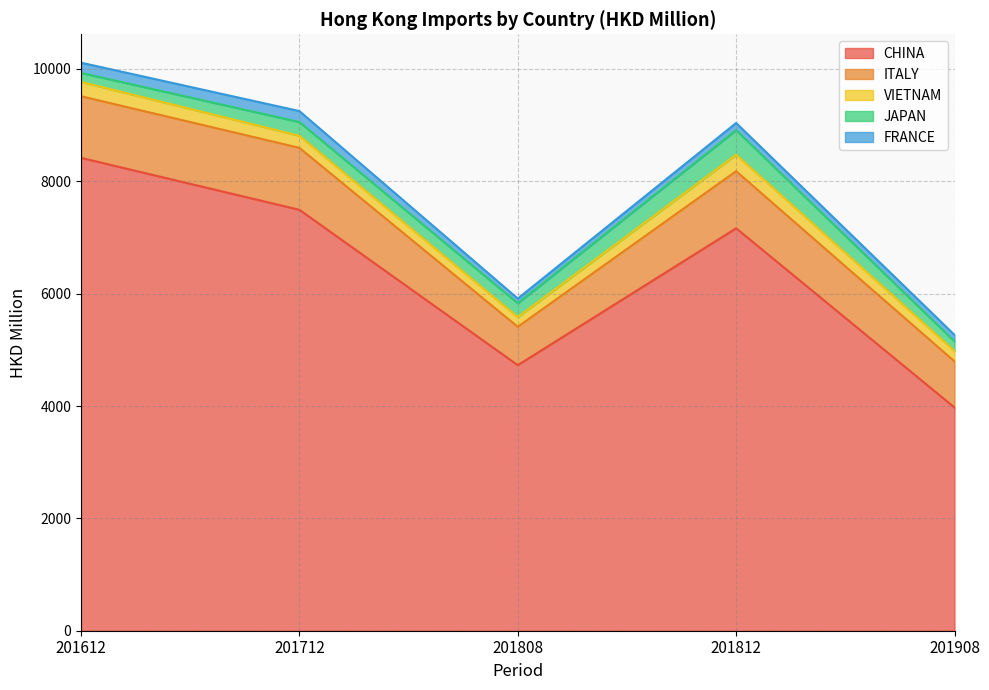

In JAPAN, how many points are higher than both neighbors (excluding endpoints)?

1